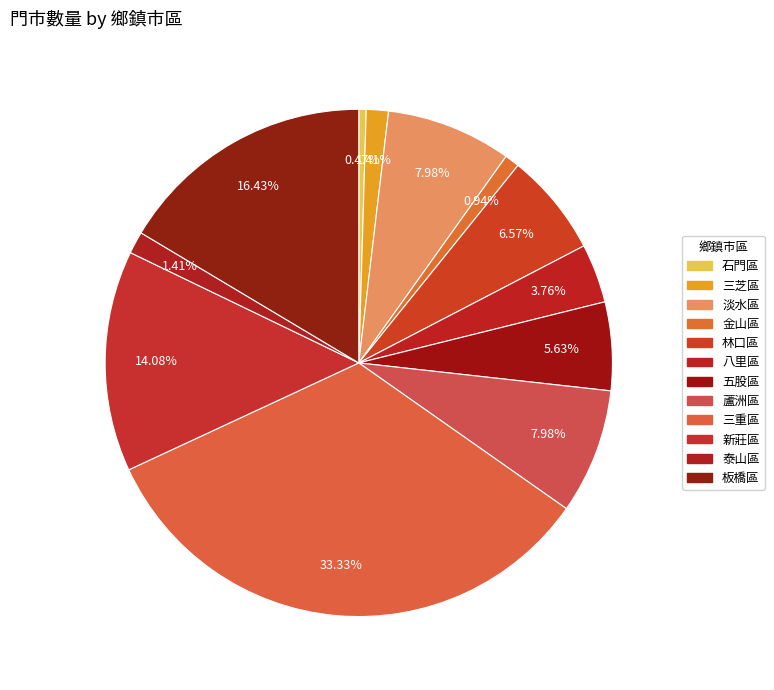

Which has a higher value, 五股區 or 石門區?

五股區